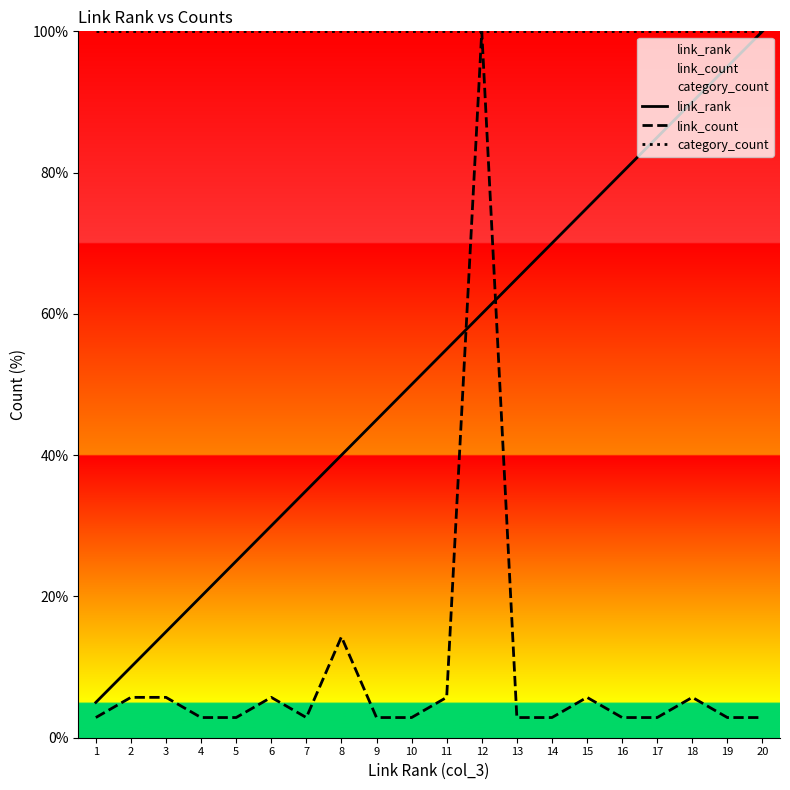

True or false: link_rank has more than 1 interior local peaks.

False